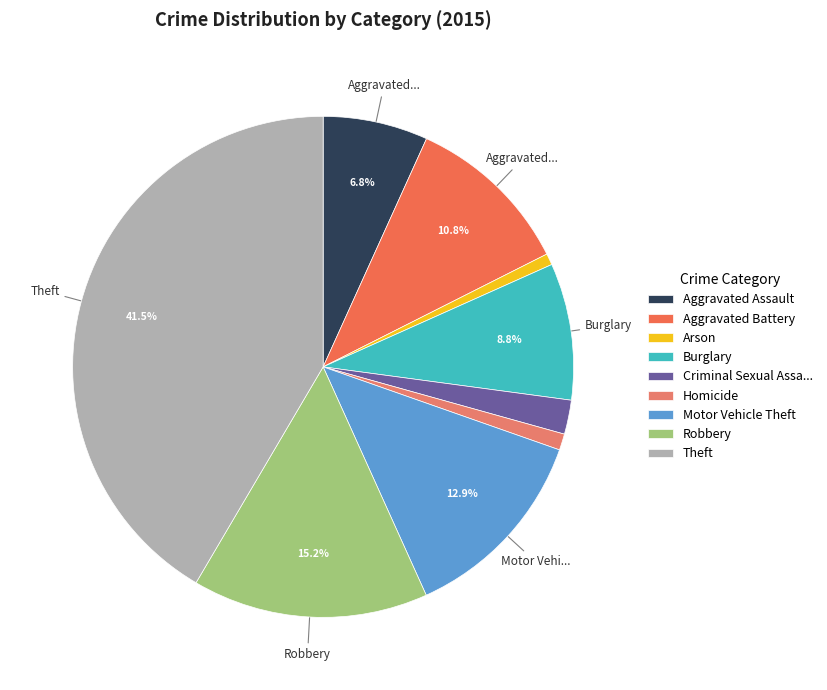

True or false: Arson accounts for 1% of the total.

True